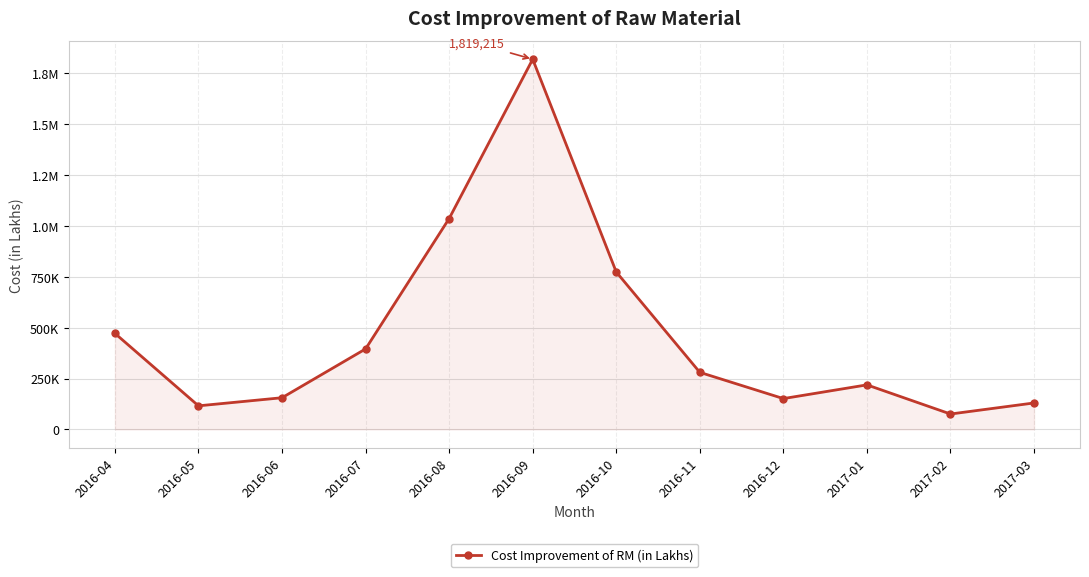

Reading left to right, list all the values displayed in this chart.

2016-04=471905.9	2016-05=115810.6	2016-06=155643.8	2016-07=395530.0	2016-08=1036379.4	2016-09=1819214.7	2016-10=773575.7	2016-11=280358.2	2016-12=151440.3	2017-01=218843.2	2017-02=75592.0	2017-03=129952.2